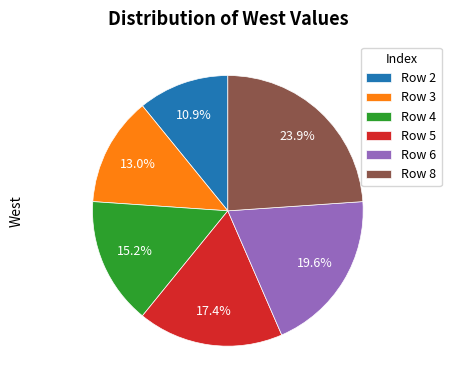

Which category has the biggest portion of the pie?

Row 8